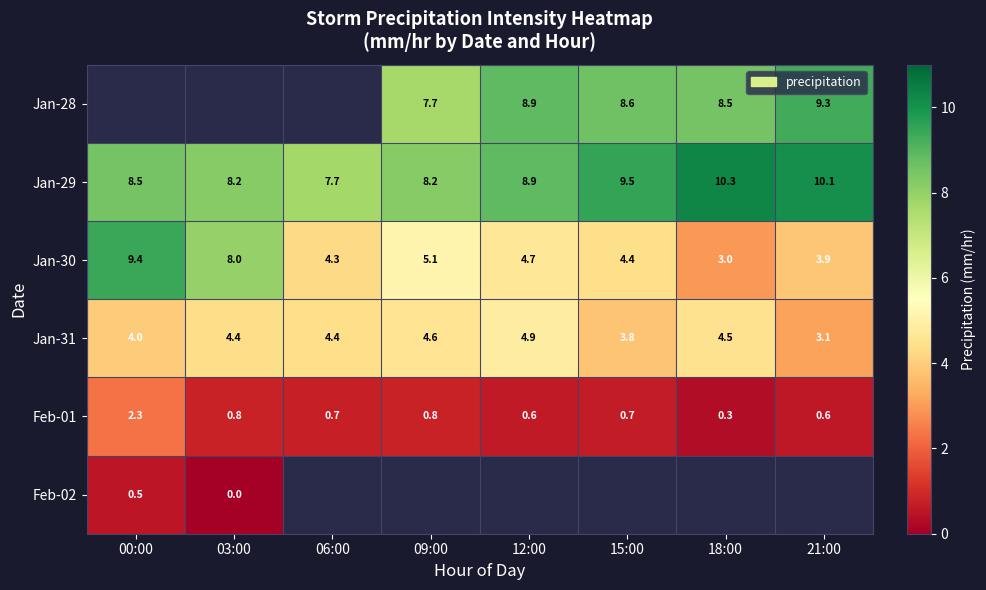

Which has a higher value, 03:00 or 21:00?

21:00